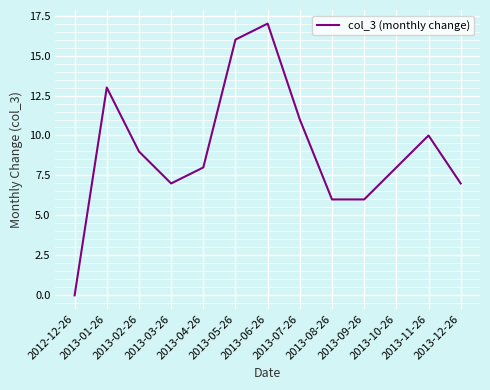

True or false: the data has more than 0 interior local peaks.

True